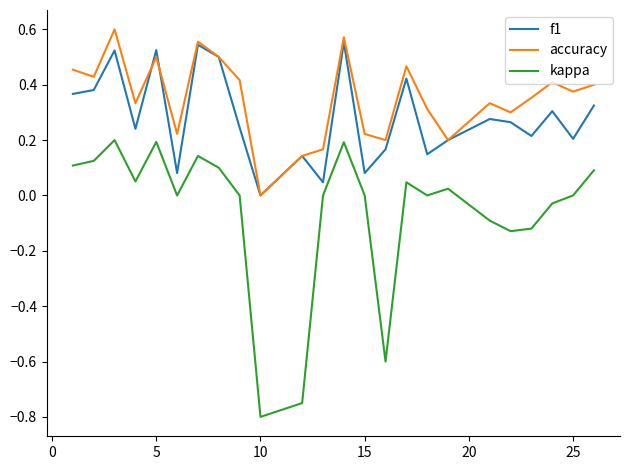

What is the difference between the maximum and minimum values in the kappa series?

1.0